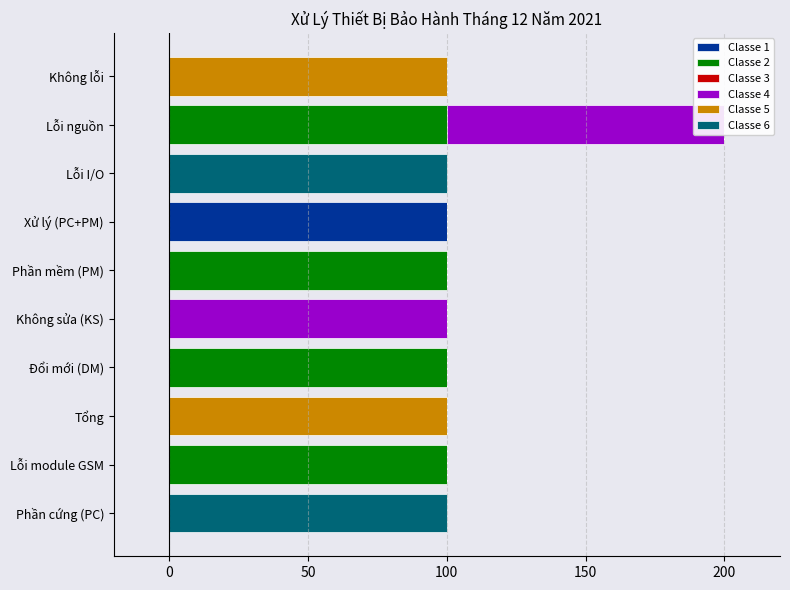

What is the average value of the Classe 4 series?

20.0